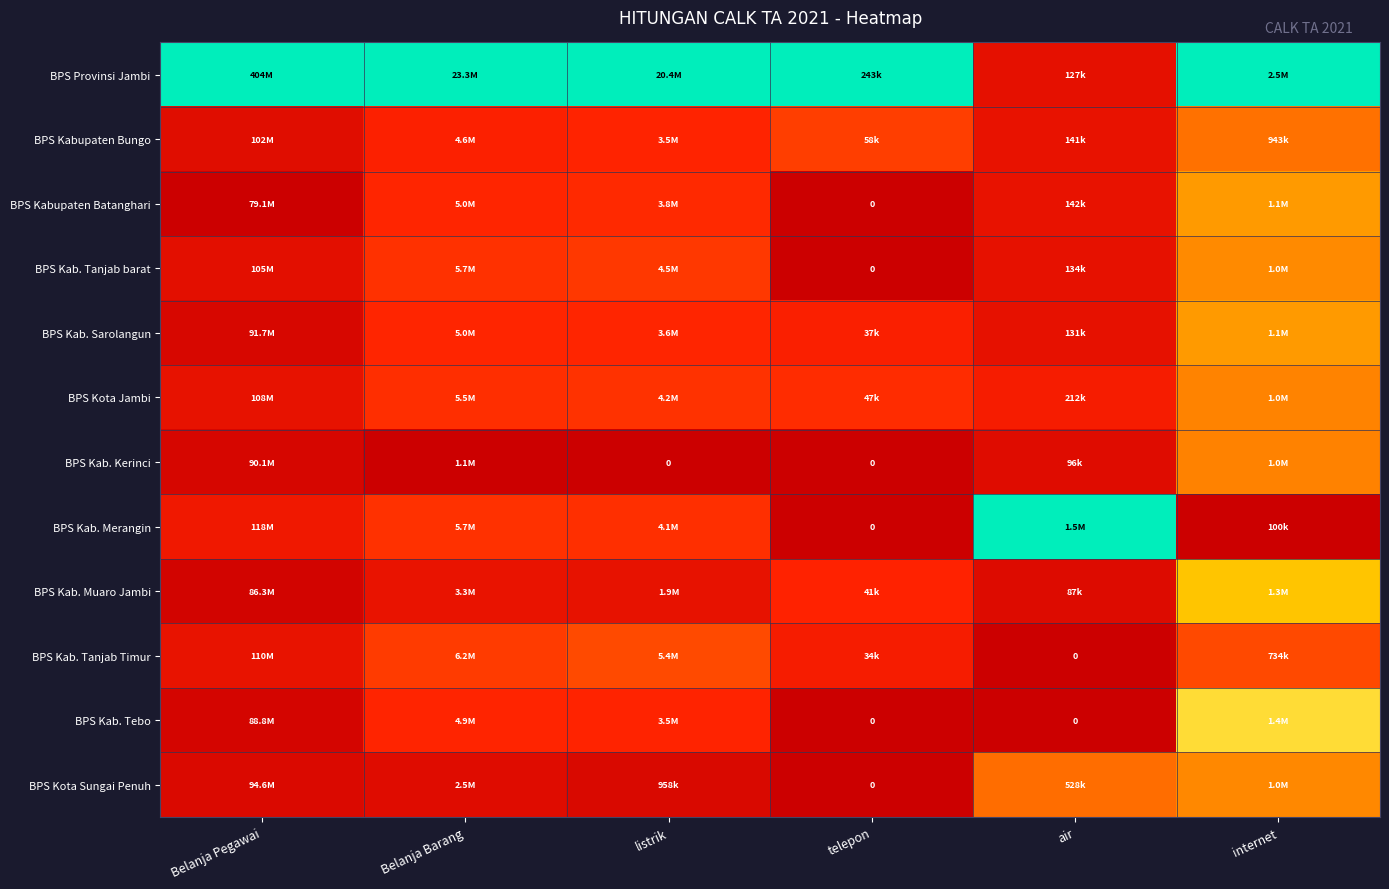

Which series changed the most between listrik and air?

BPS Provinsi Jambi